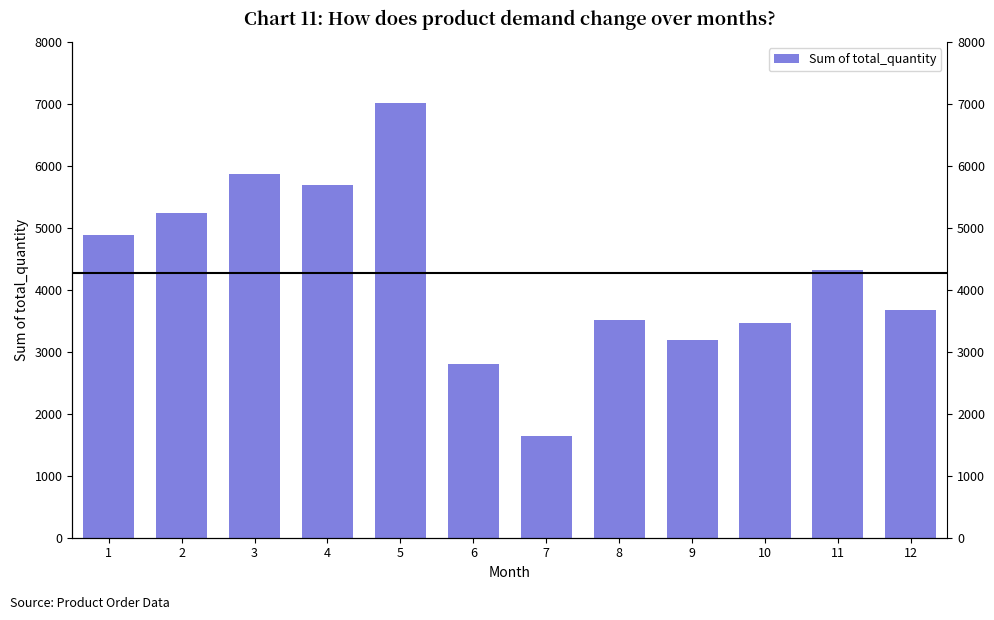

What is the sum of all values?

51317